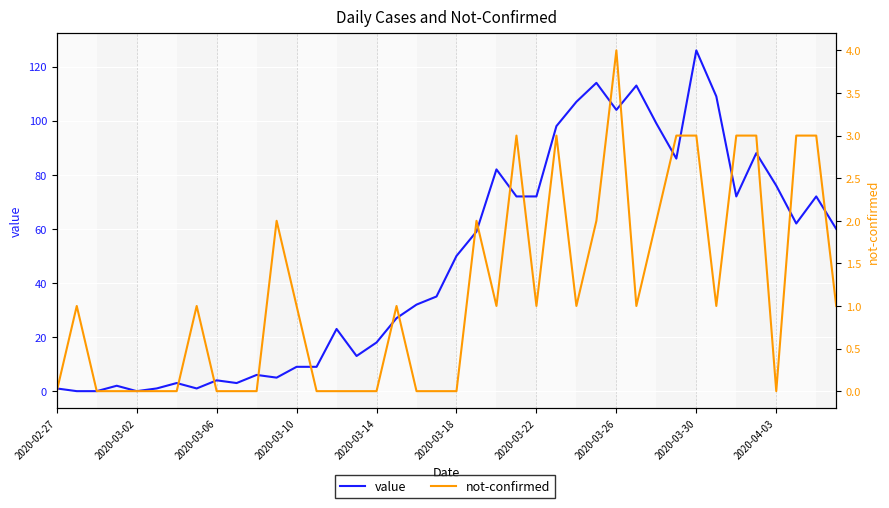

Is the value of not-confirmed at 2020-03-26 greater than the value of value at 30?

No